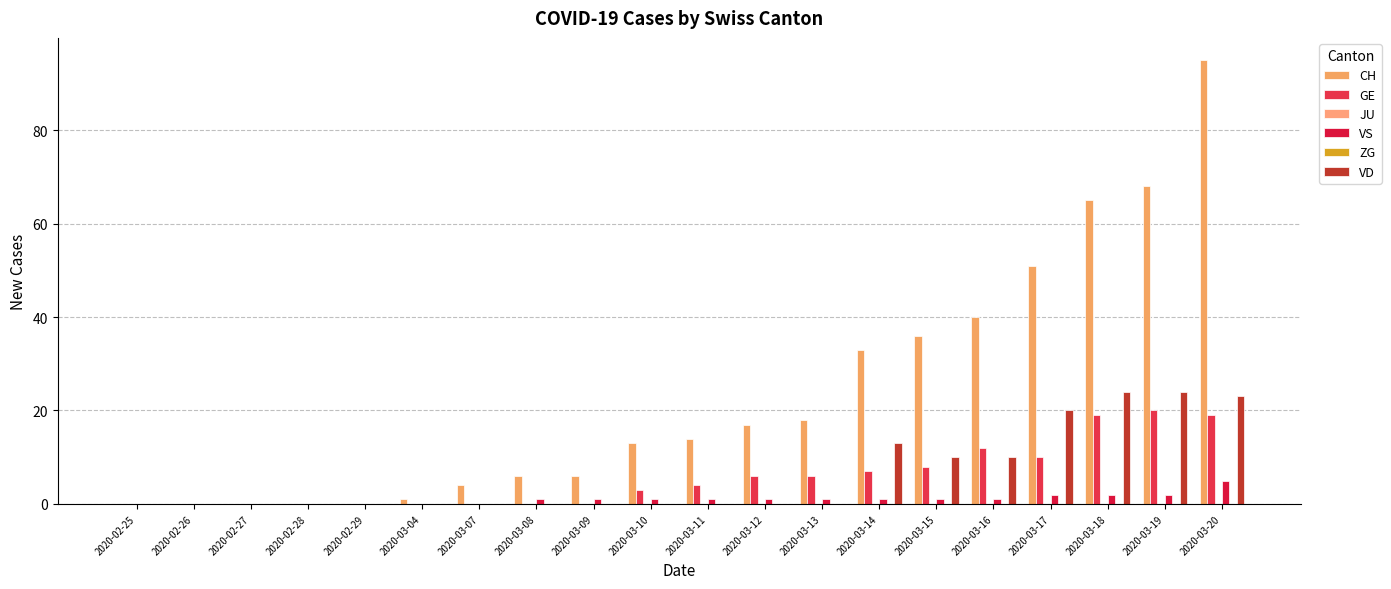

Which category has the highest value across all series?

2020-03-20